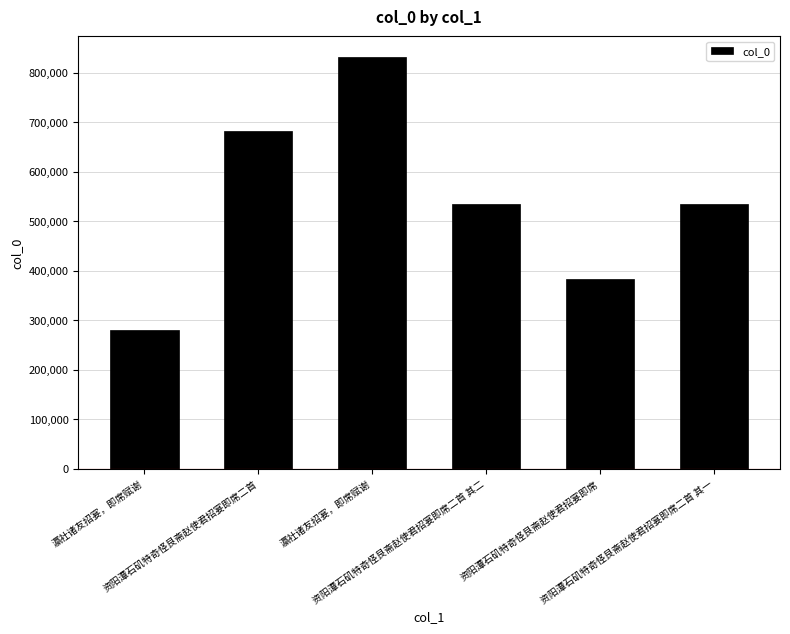

List the labels in order of value, smallest first.

瀛社诸友招宴，即席赋谢, 资阳潭石矶特奇怪艮斋赵使君招宴即席, 资阳潭石矶特奇怪艮斋赵使君招宴即席二首 其一, 资阳潭石矶特奇怪艮斋赵使君招宴即席二首 其二, 资阳潭石矶特奇怪艮斋赵使君招宴即席二首, 瀛社诸友招宴，即席赋谢